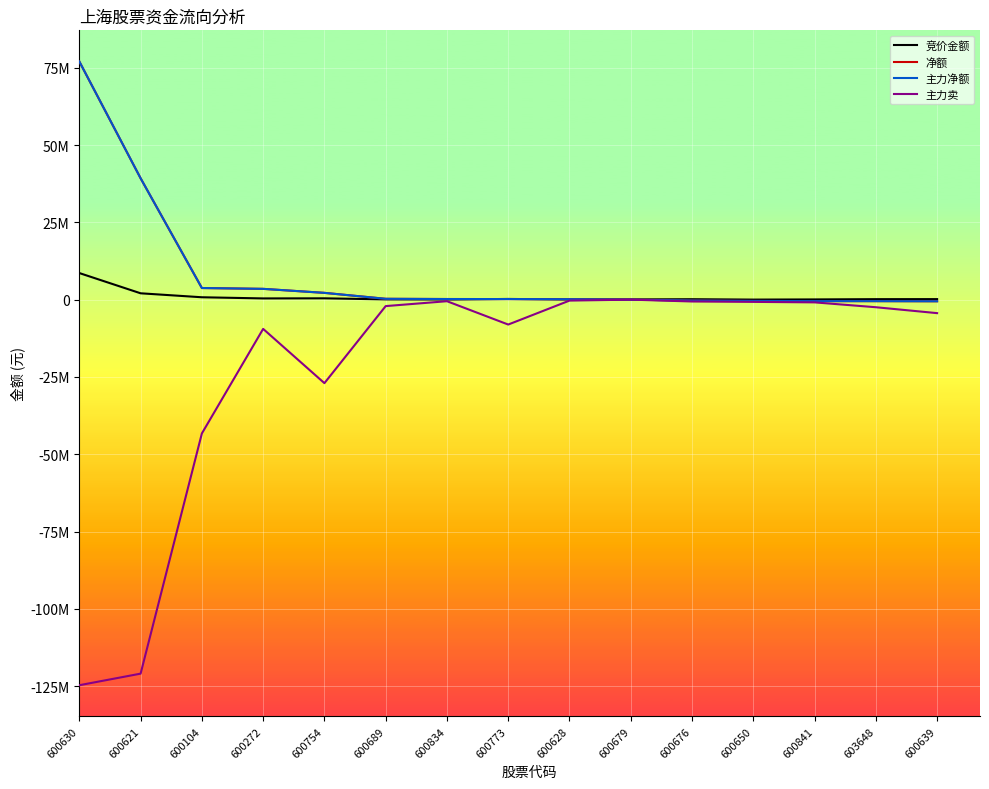

Reading left to right, what are all the values shown in this chart?

竞价金额: 600630=8595065	600621=2049946	600104=767579	600272=391672	600754=425680	600689=78120	600834=39219	600773=222976	600628=54756	600679=67166	600676=137385	600650=10728	600841=67200	603648=153636	600639=168476
净额: 600630=76995203	600621=39238675	600104=3754196	600272=3485246	600754=2190445	600689=269944	600834=198502	600773=184926	600628=137629	600679=0	600676=-295473	600650=-411968	600841=-478447	603648=-487748	600639=-523566
主力净额: 600630=76995203	600621=39238675	600104=3754196	600272=3485246	600754=2190445	600689=269944	600834=198502	600773=184926	600628=137629	600679=0	600676=-295473	600650=-411968	600841=-478447	603648=-487748	600639=-523566
主力卖: 600630=-124675311	600621=-120934088	600104=-43261414	600272=-9457477	600754=-27003006	600689=-2088115	600834=-507650	600773=-8053534	600628=-310259	600679=0	600676=-597154	600650=-726814	600841=-884279	603648=-2454904	600639=-4365635